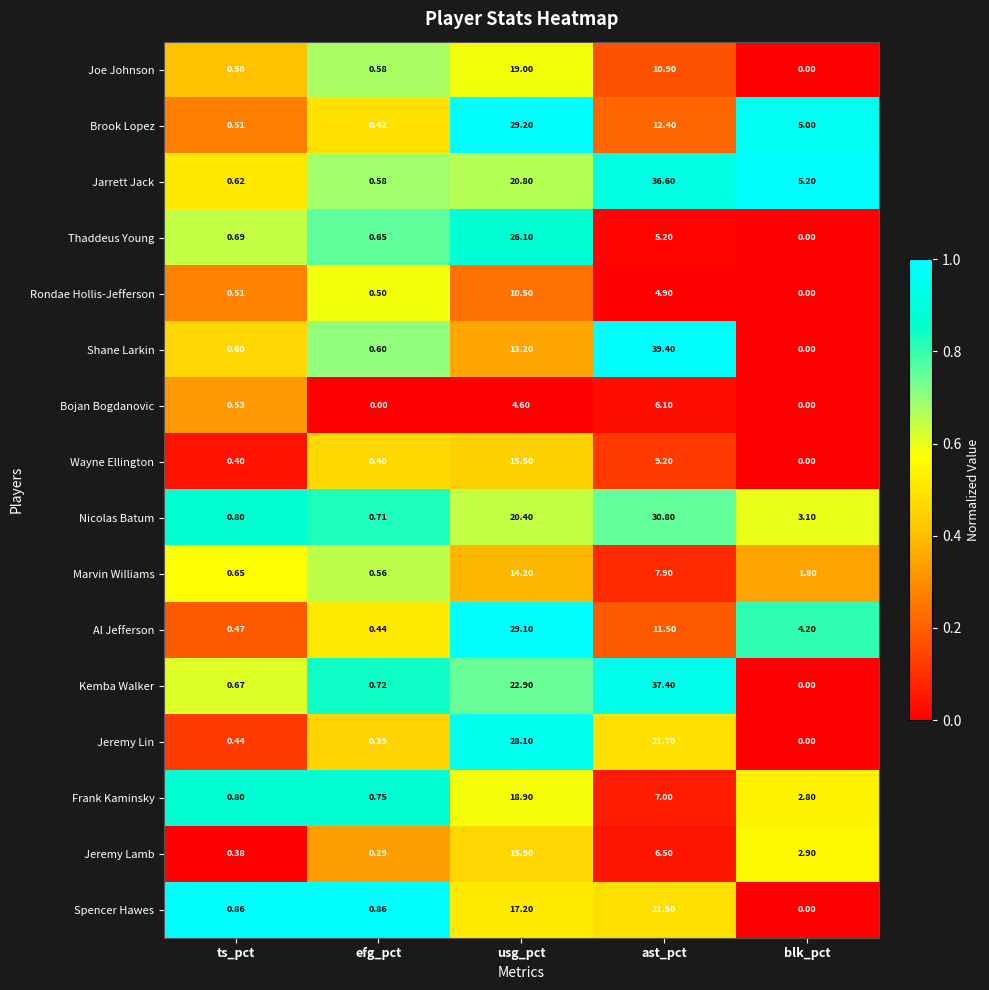

Which series changed the most between efg_pct and blk_pct?

Jarrett Jack